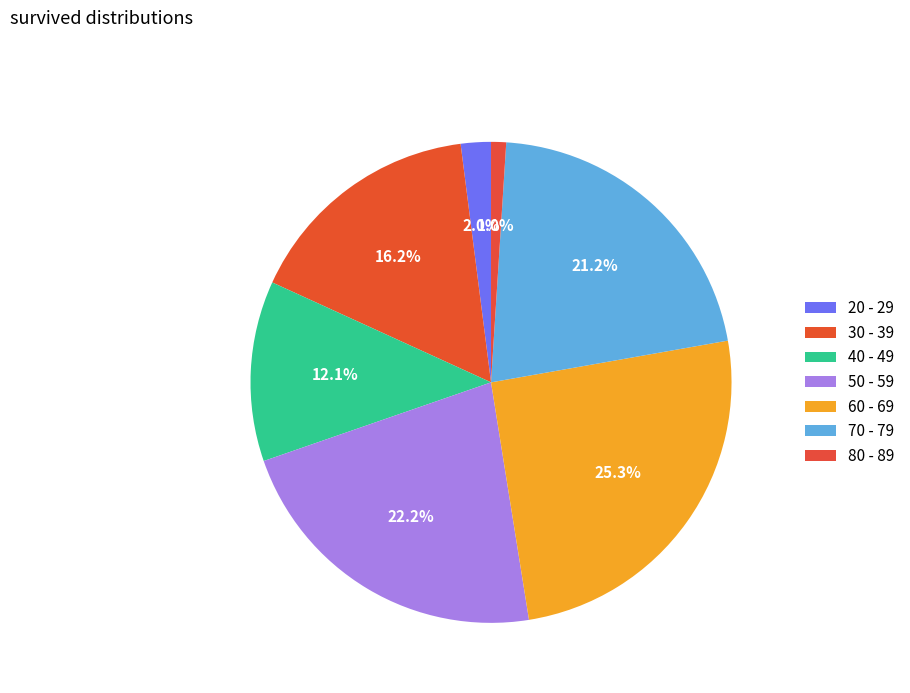

Count the number of slices in the pie.

7